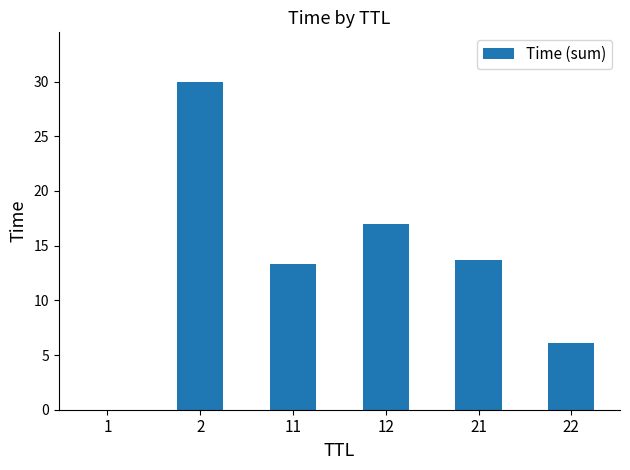

True or false: the data shows 13.3 at 11.

True